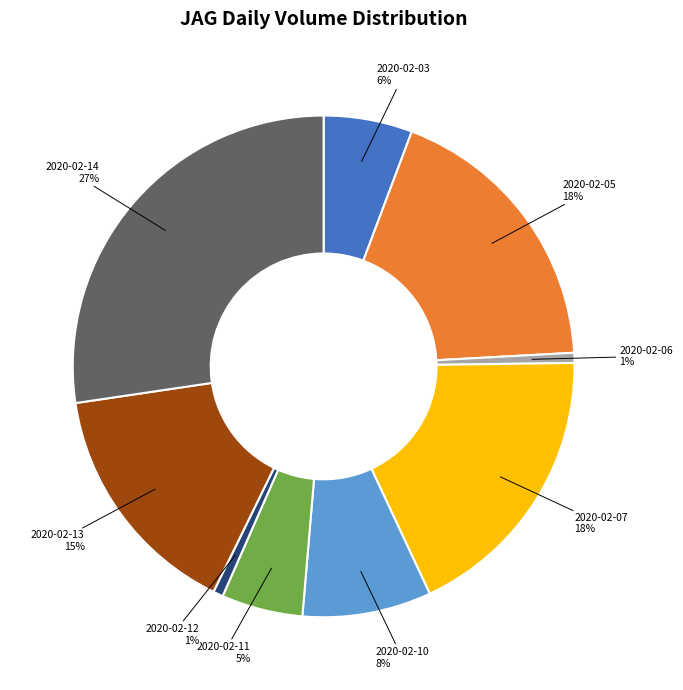

How many slices are in this pie chart?

9